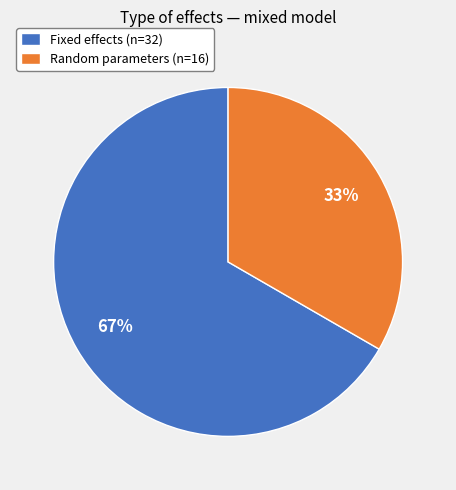

Count the number of slices in the pie.

2